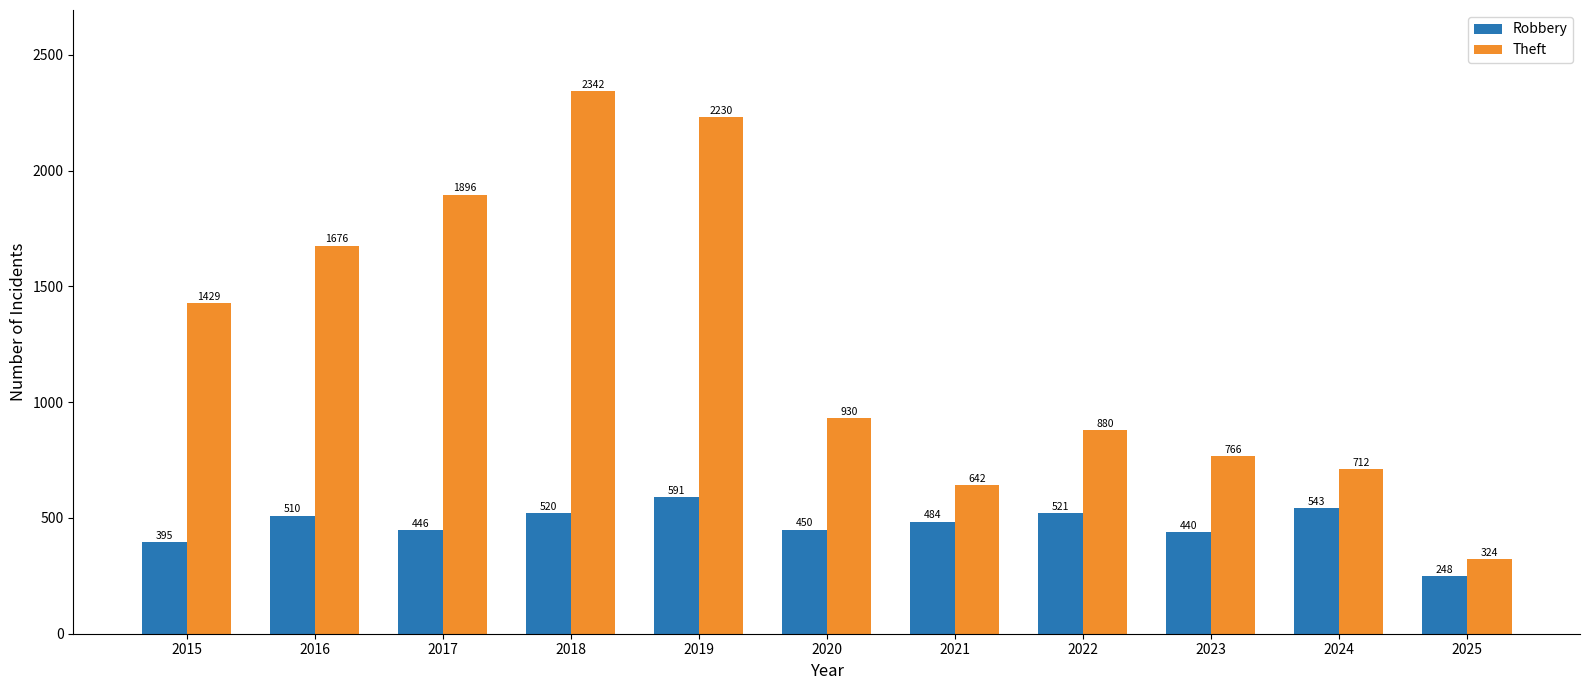

How many bars are there in each group?

2